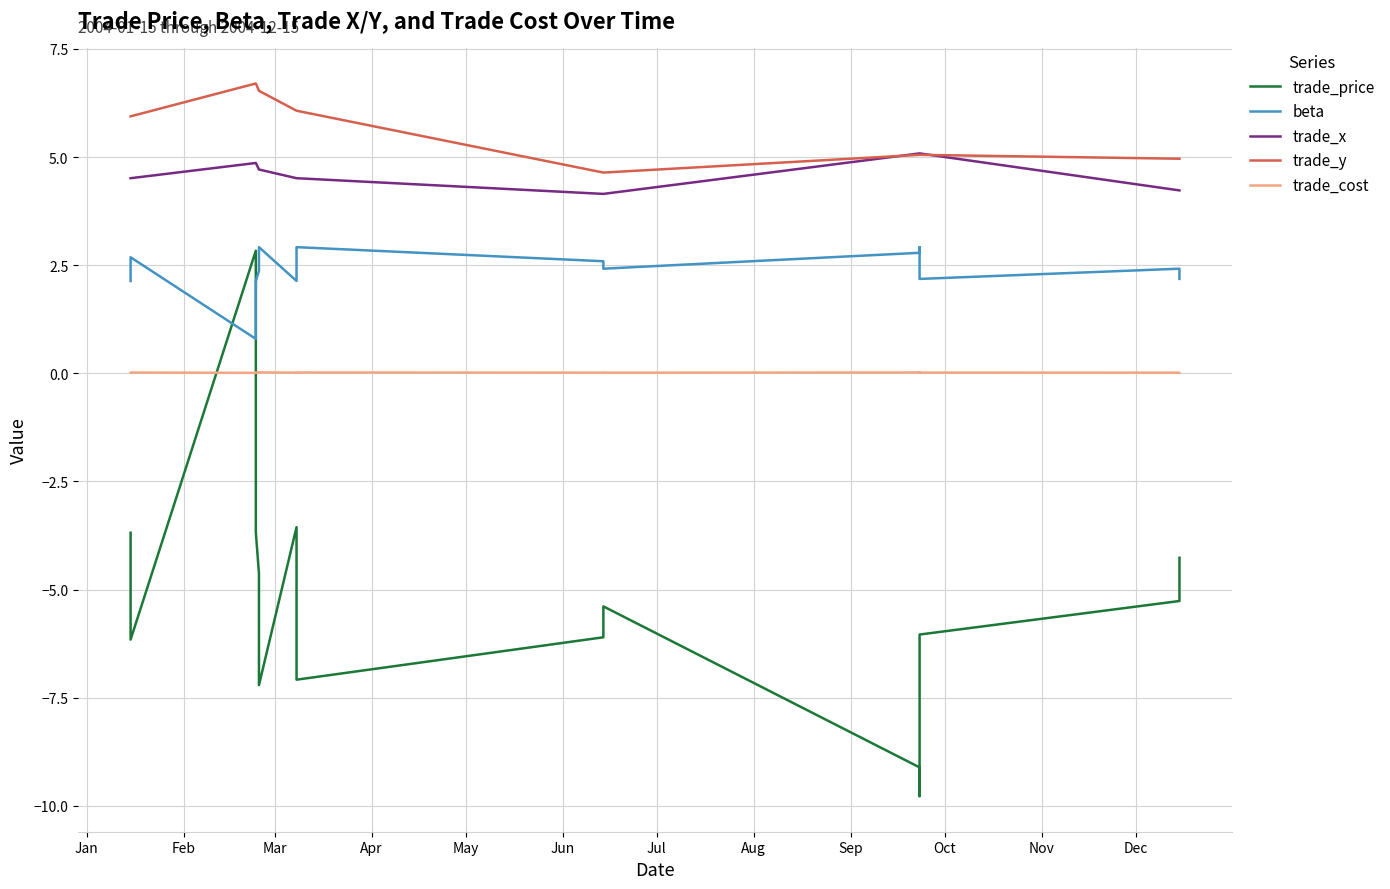

What position from the left is Sep?

9